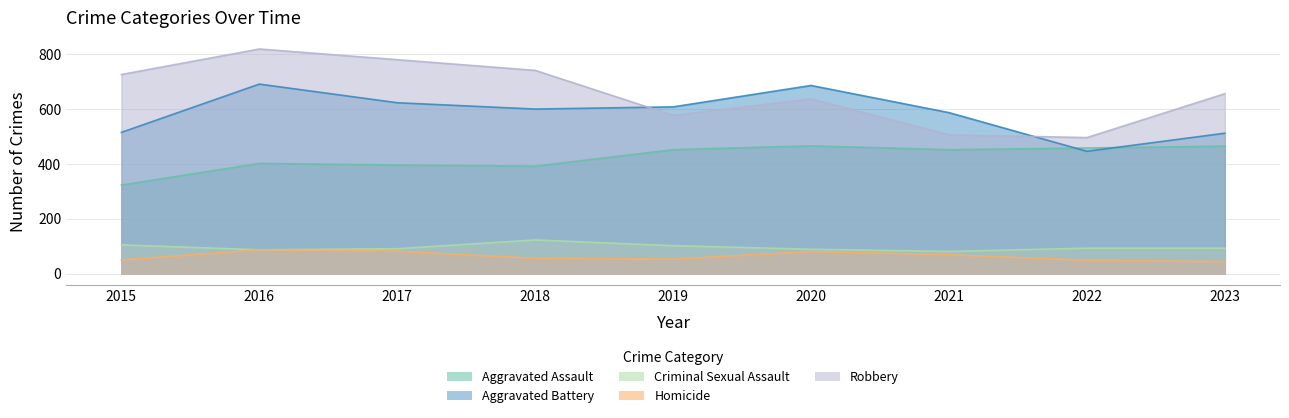

At how many categories does at least one series exceed 467?

9